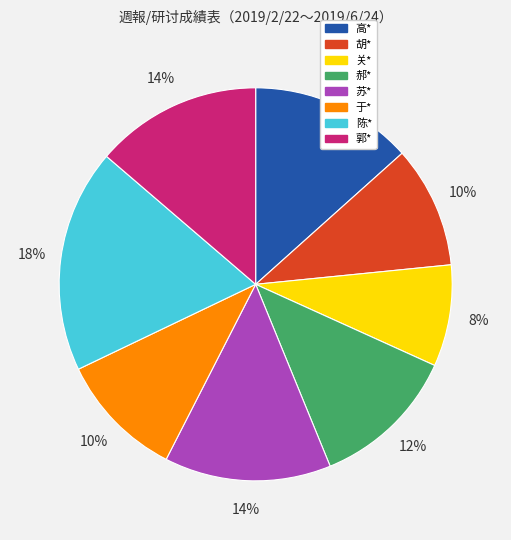

Is there any slice that represents more than half of the pie?

No